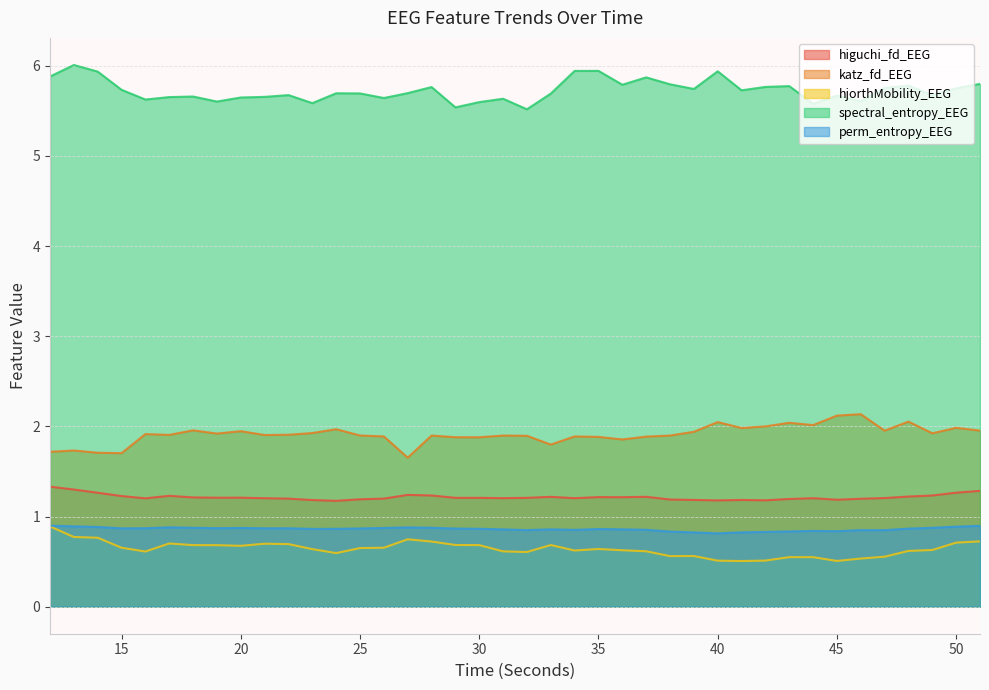

Which category has the highest value in the katz_fd_EEG series?

46